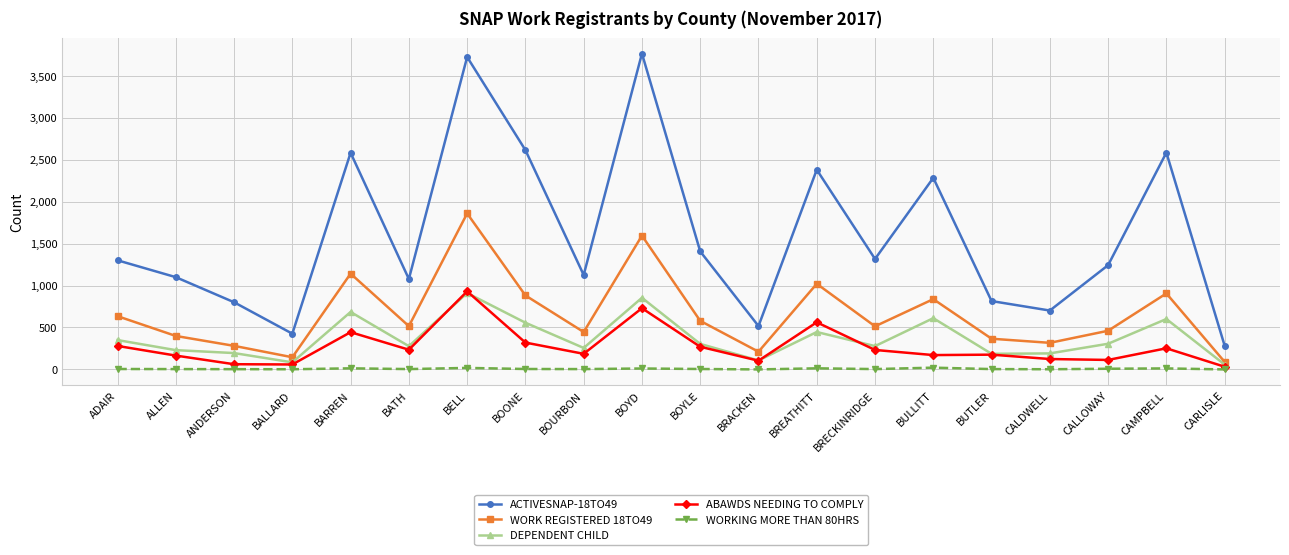

At which category is the sum across all series the highest?

BELL